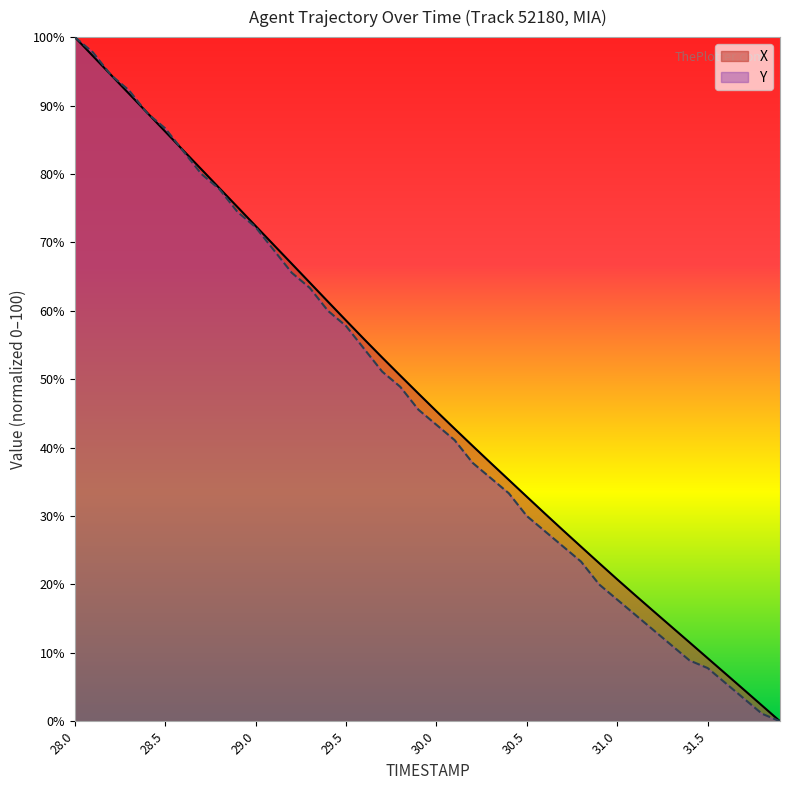

What value does the Y series have at 29.5?

57.8